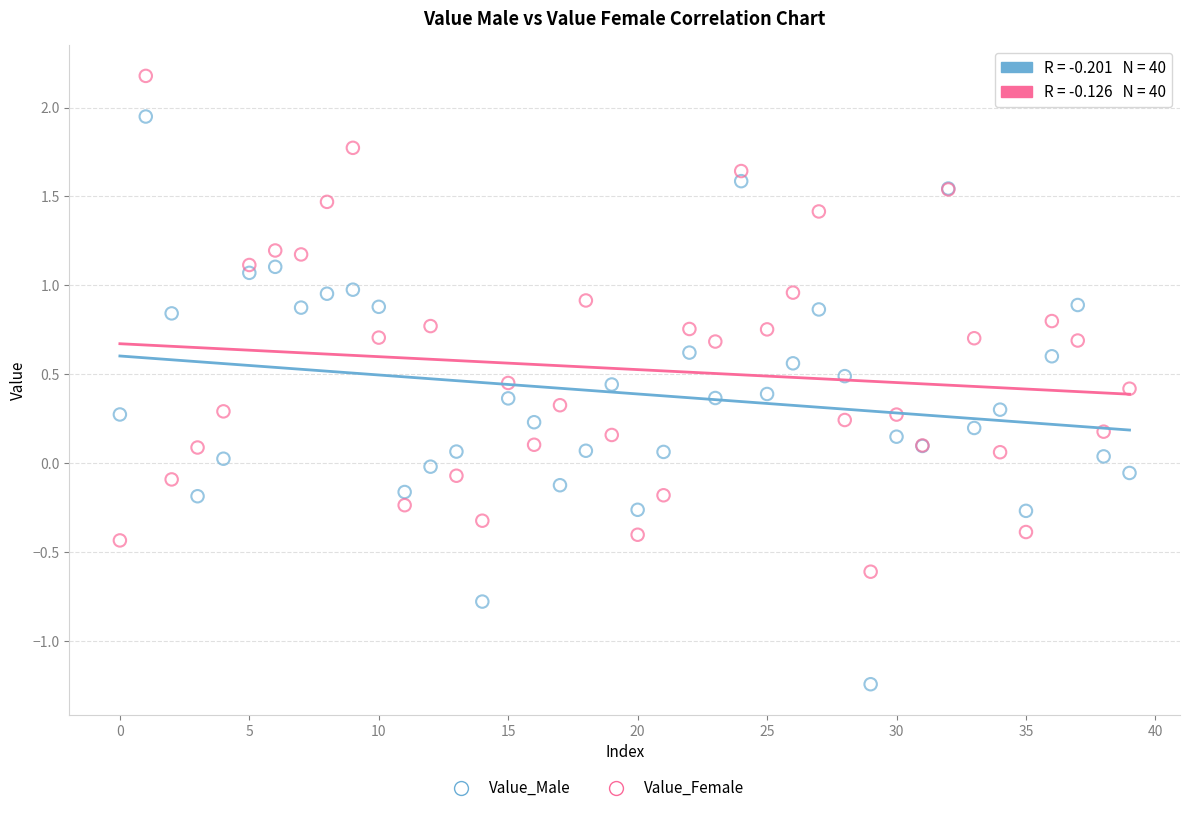

Which series contains the lowest Y value?

Value_Male